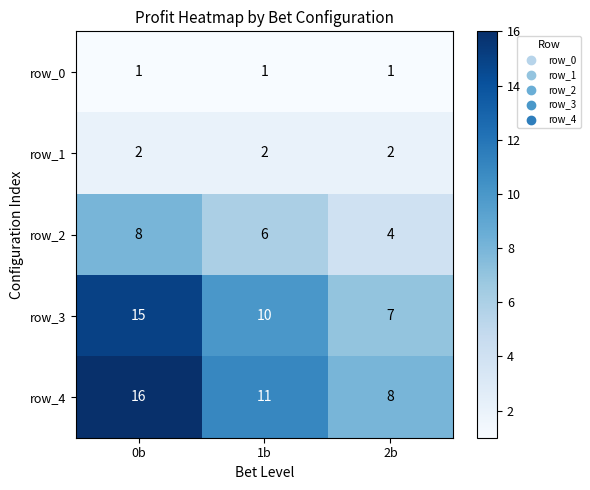

What is the spread (max minus min) of values at 2b?

7